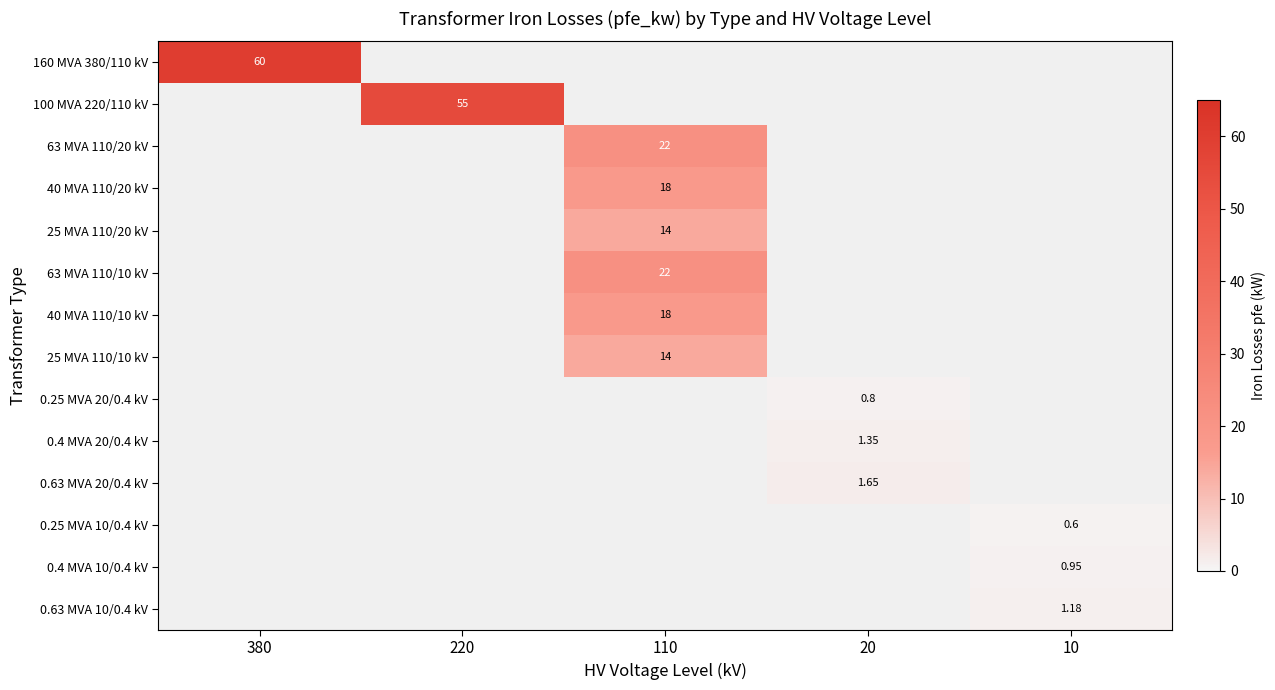

Is the value of 0.63 MVA 10/0.4 kV at 10 greater than the value of 0.4 MVA 10/0.4 kV at 20?

Yes